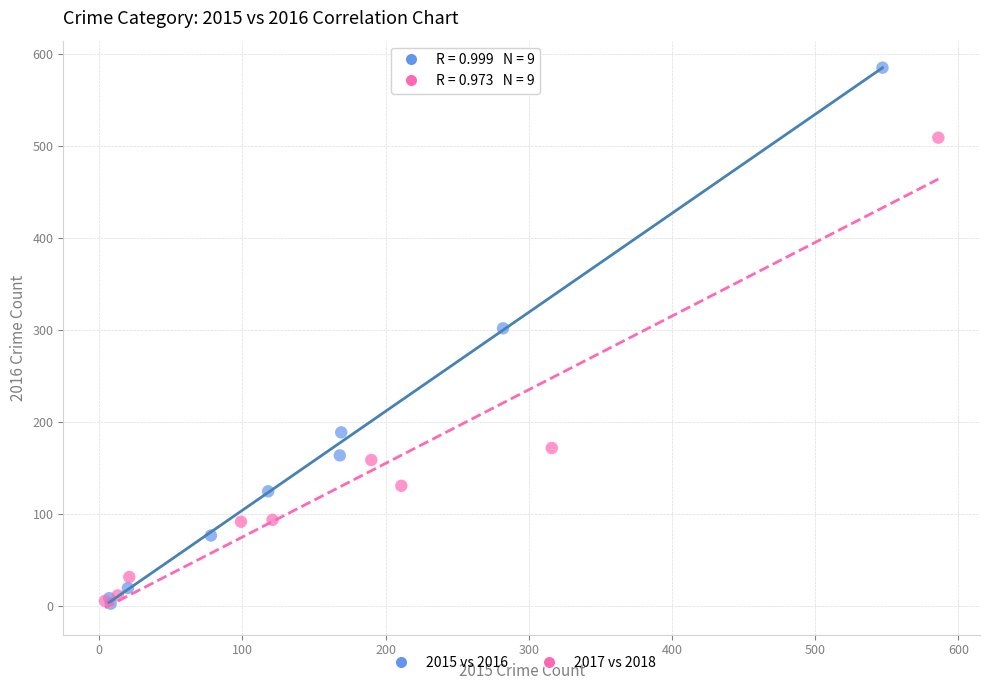

Which series has the widest spread of Y values?

2015 vs 2016